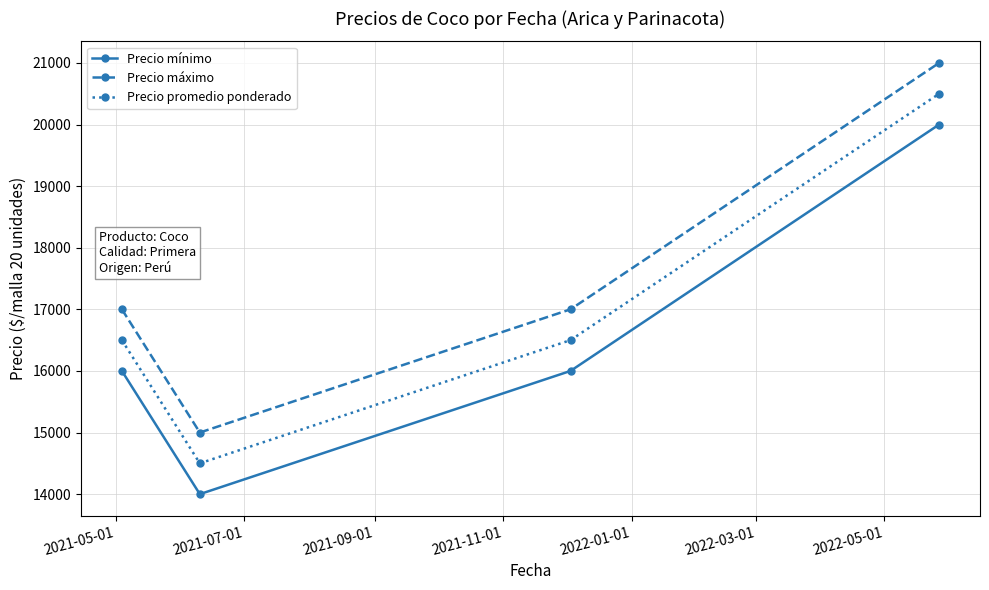

What is the difference between the maximum and second lowest values in the Precio máximo series?

4000